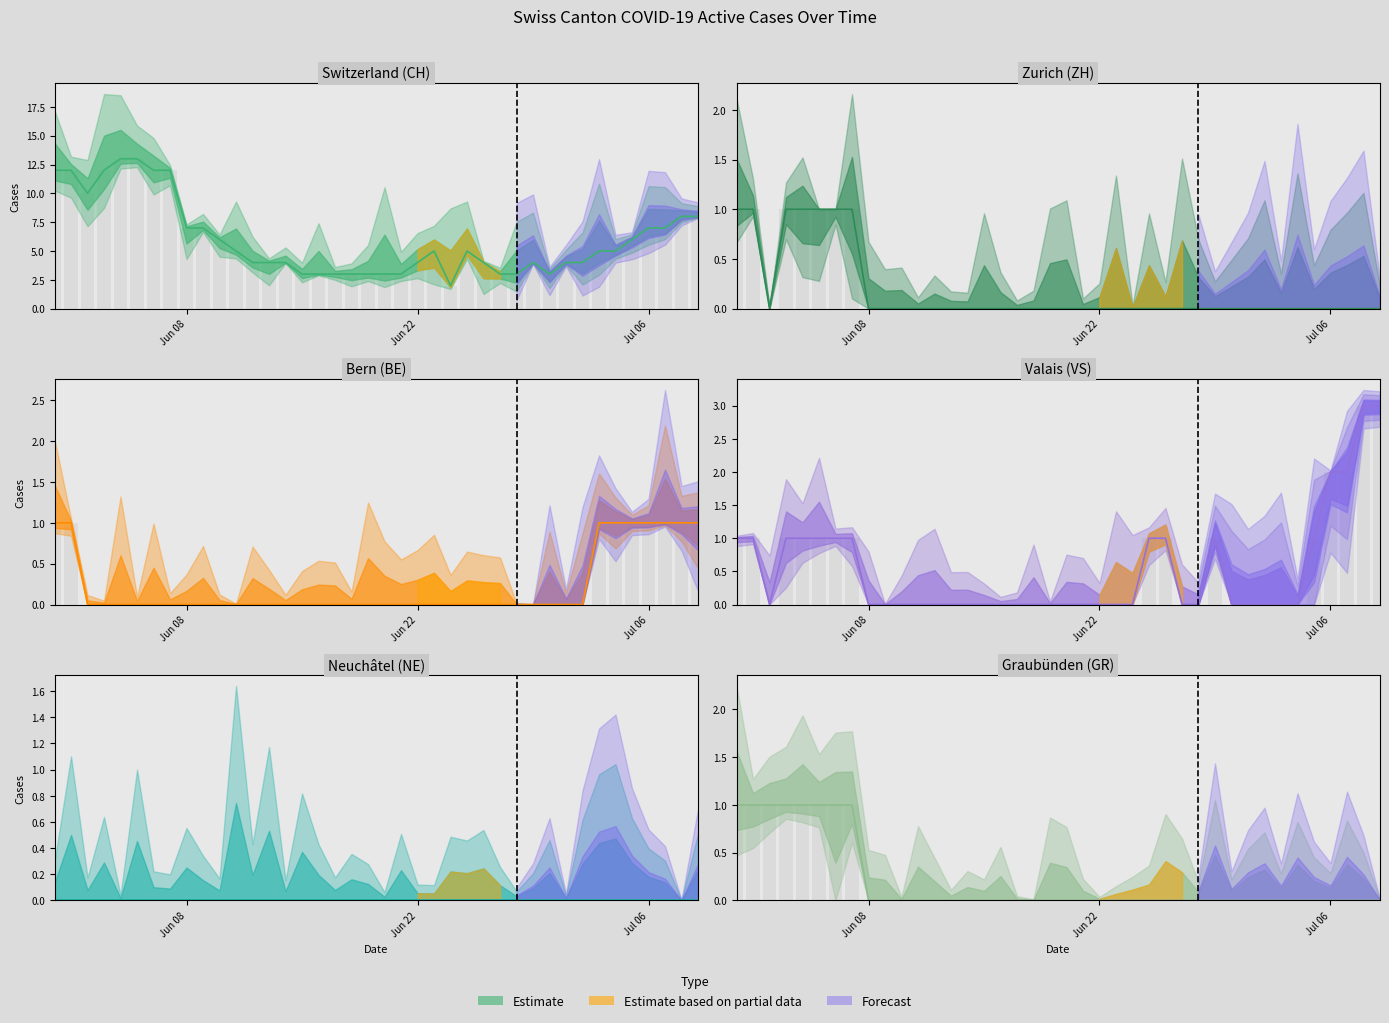

What is the label of the 20th bar from the right?

20